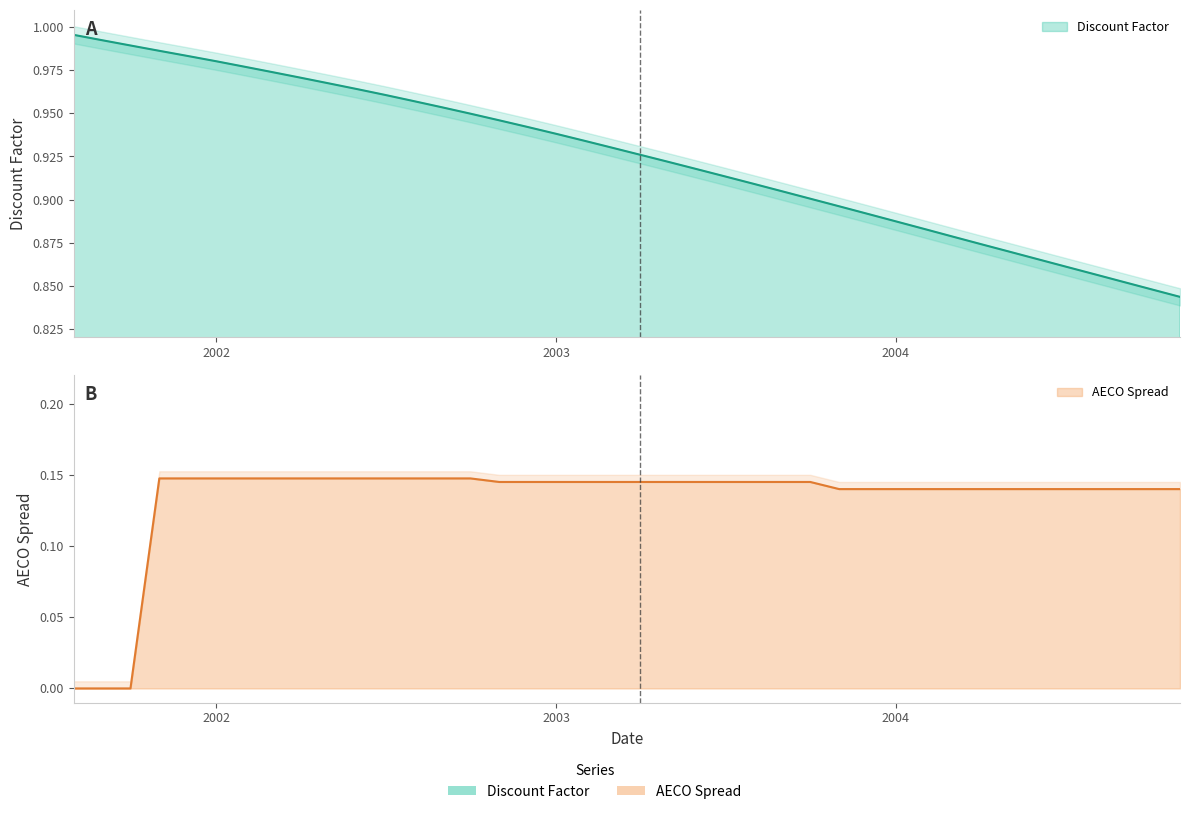

Which series has the largest total across all categories?

discount_factor